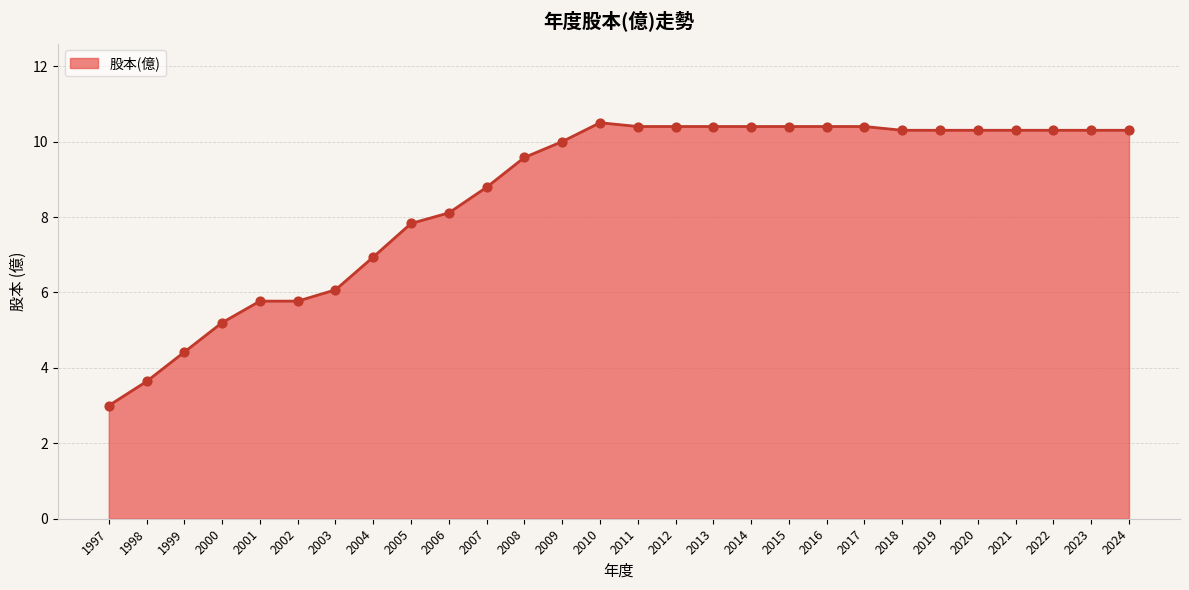

What is the ratio of the value at 2012 to the value at 1999?

2.4